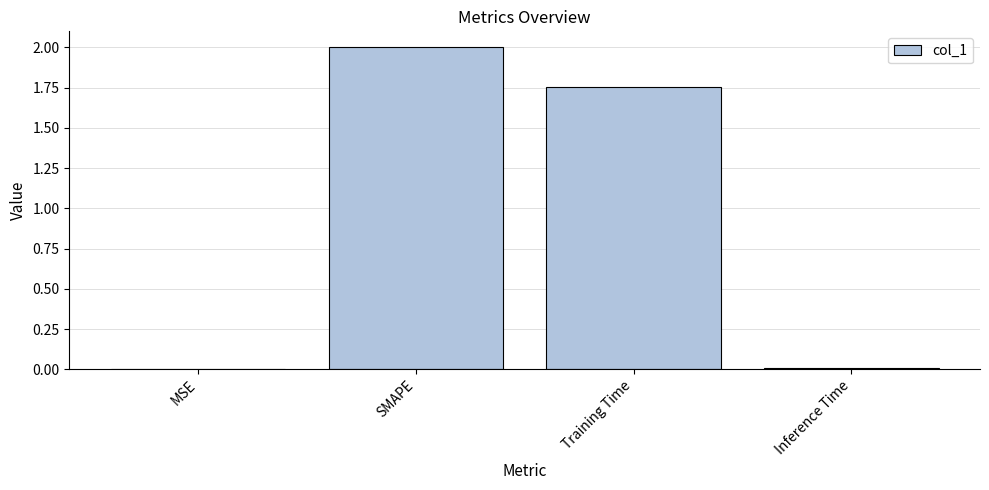

Between SMAPE and Training Time, which is larger?

SMAPE